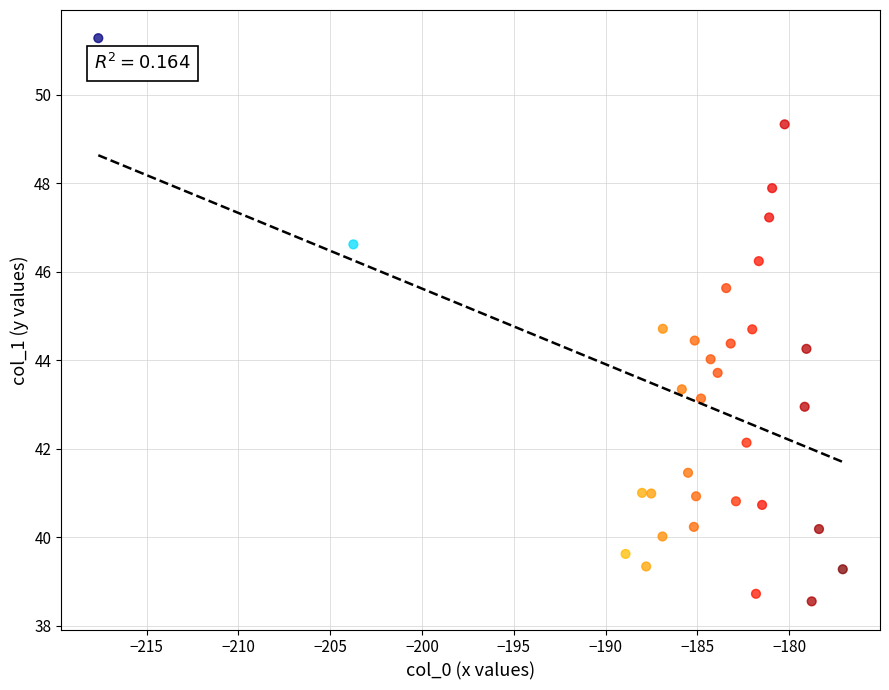

What is the range of Y values (max minus min)?

12.7